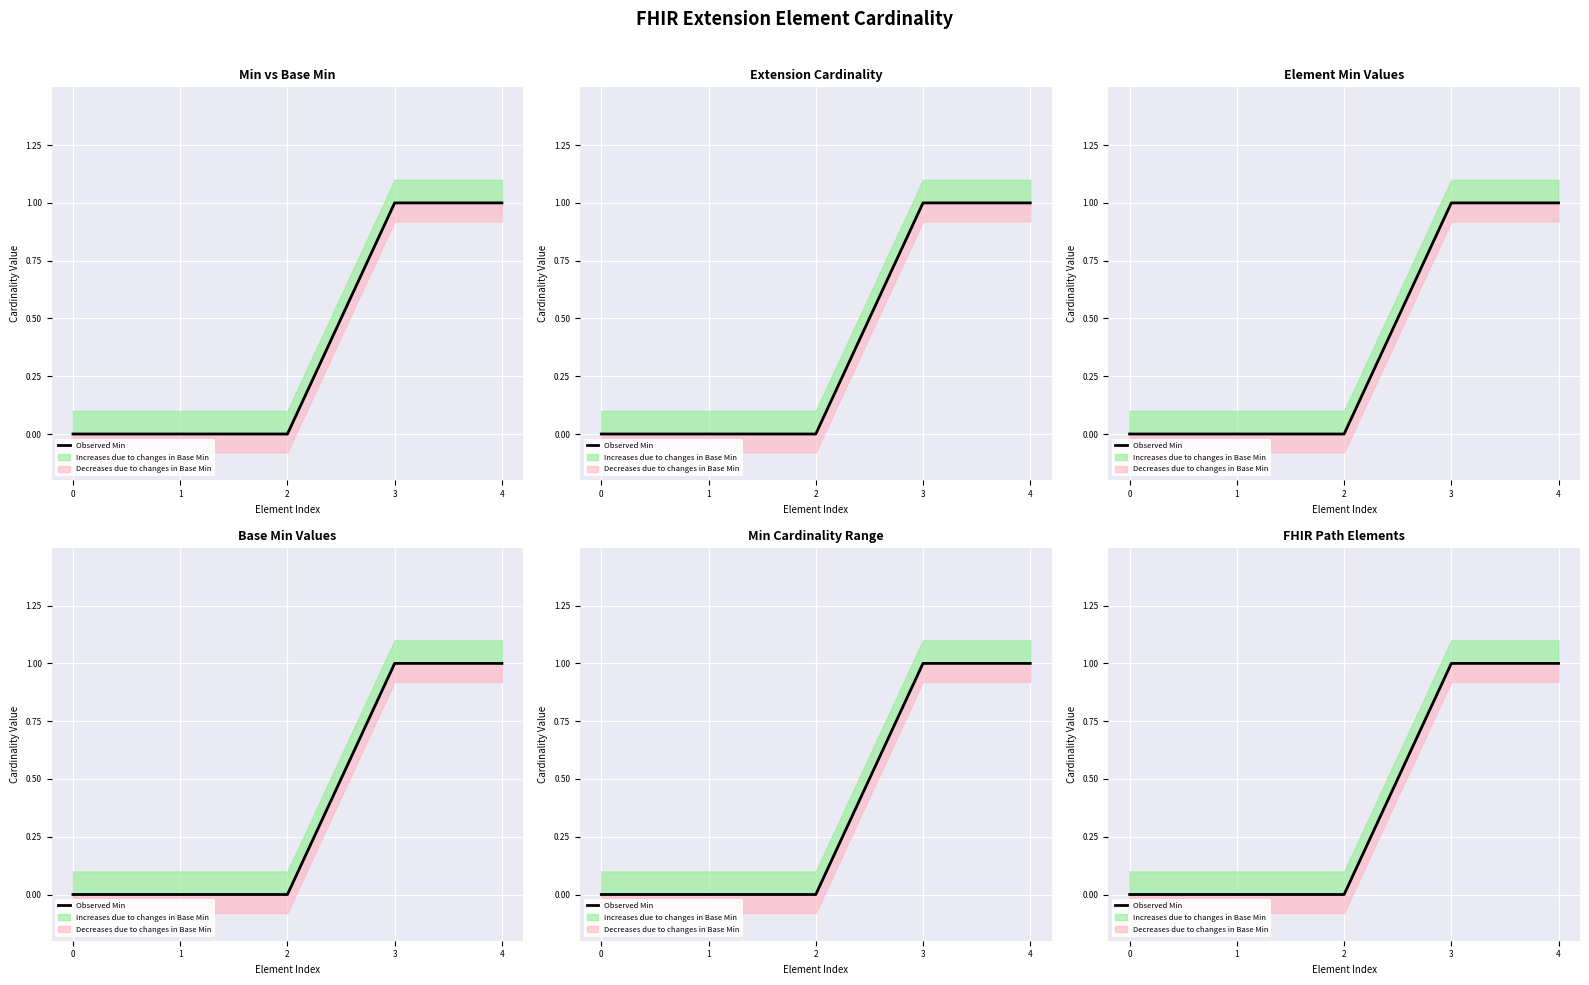

True or false: the data shows 0 at 2.

False